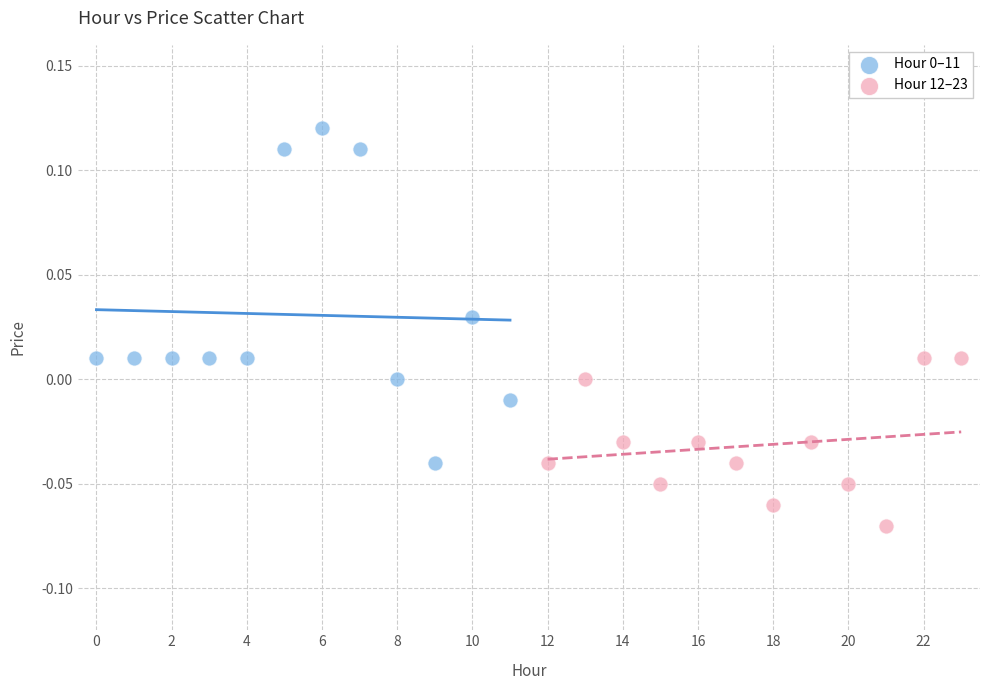

Which series reaches the minimum Y coordinate?

Hour 12–23